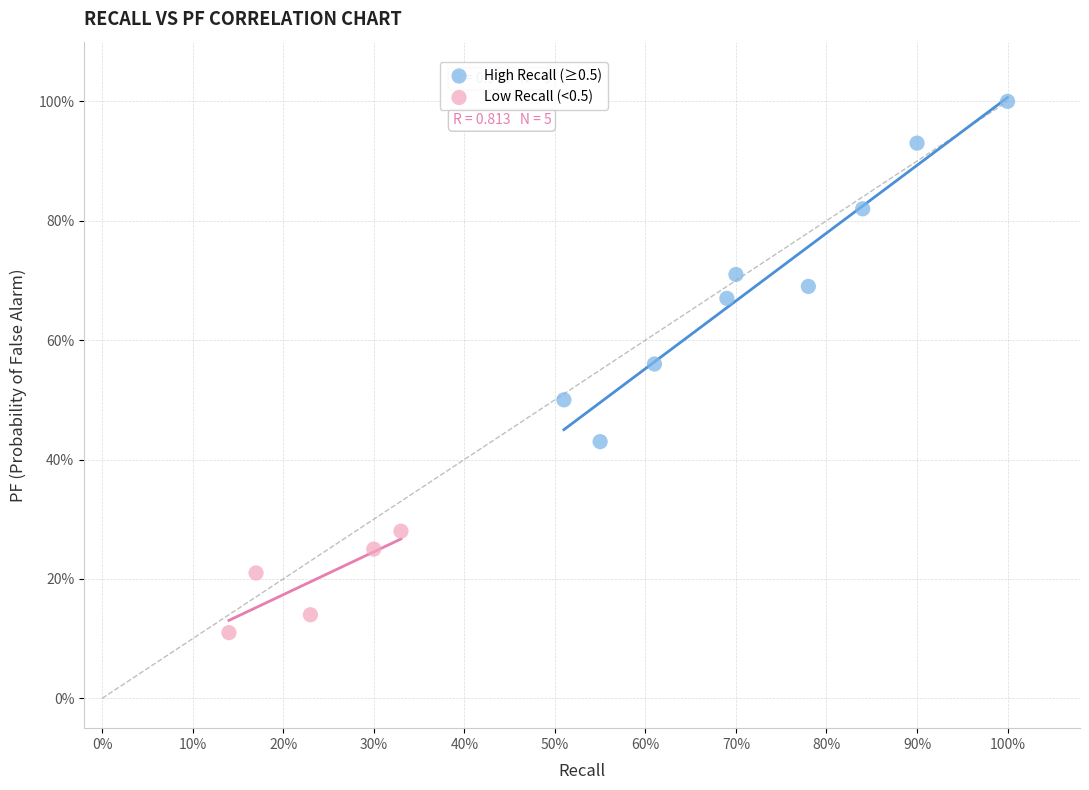

Which series contains the highest Y value?

High Recall (≥0.5)